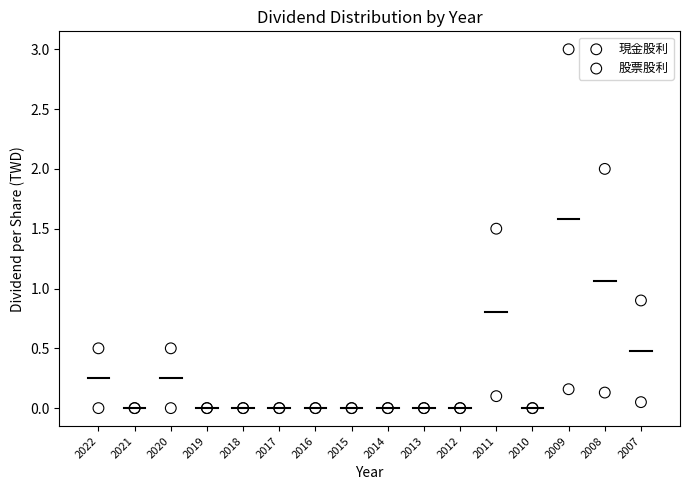

What are all the series names shown in the legend?

現金股利, 股票股利